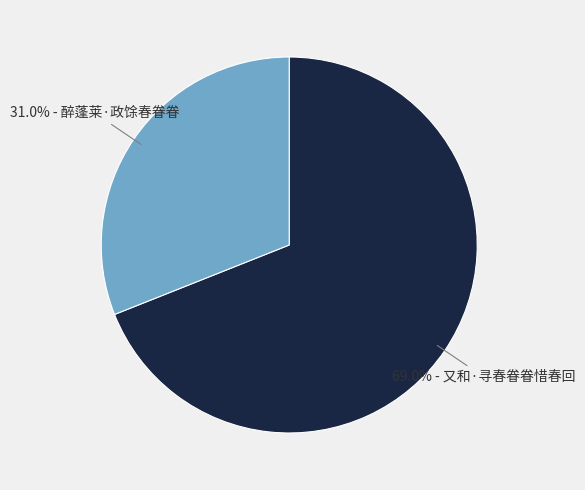

Does any single category account for the majority?

Yes